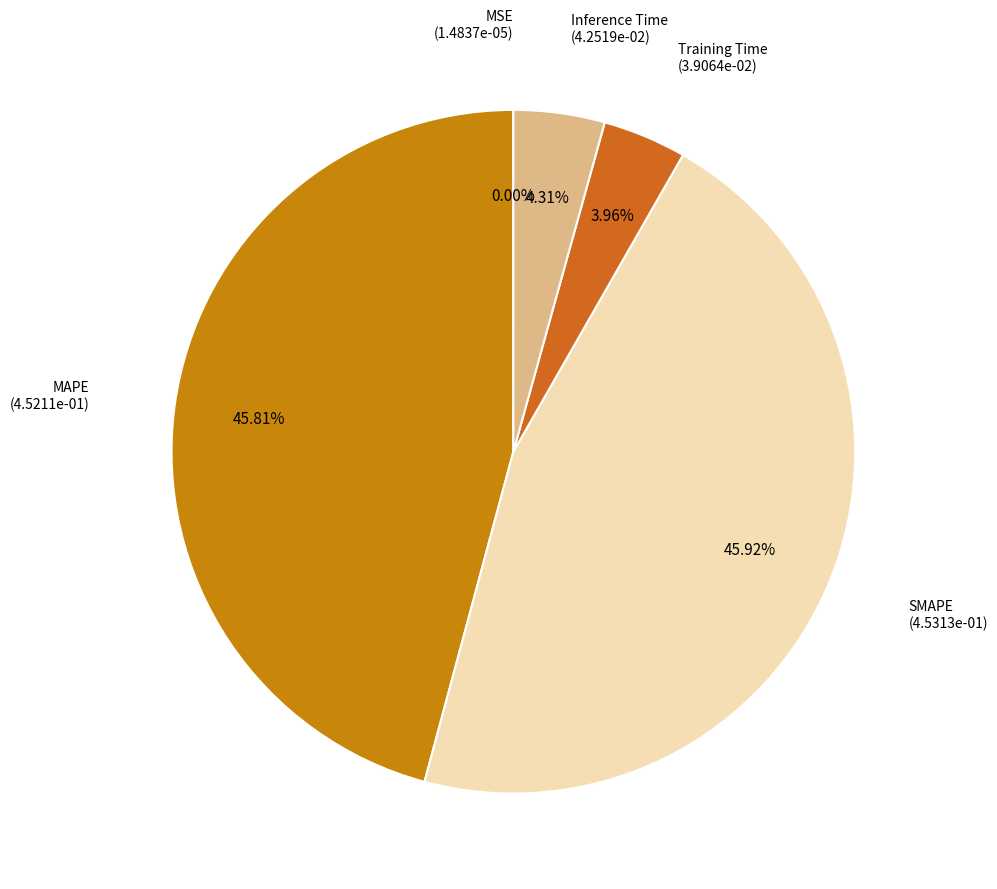

To the nearest percent, what portion does Inference Time represent?

4%